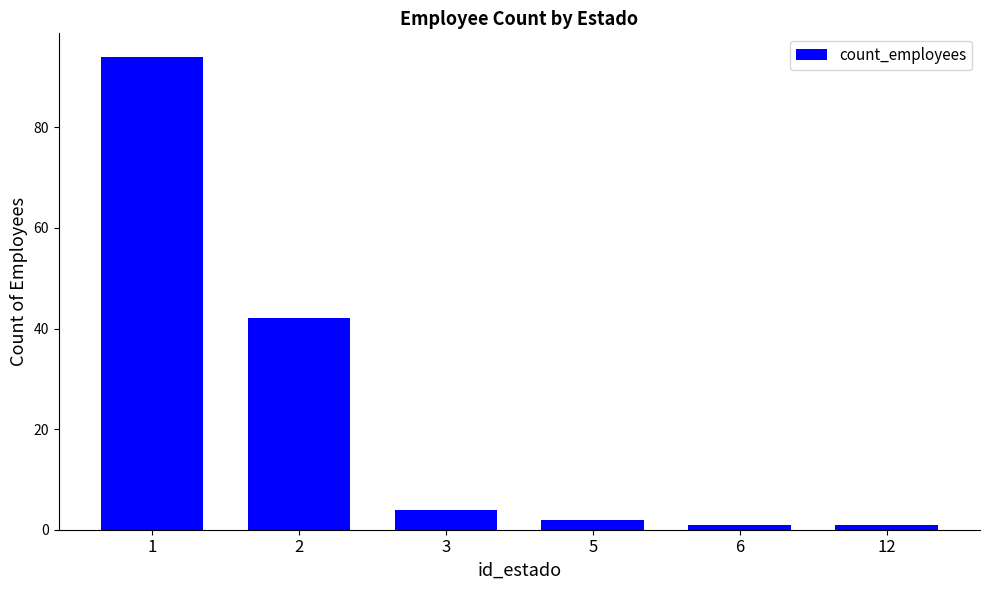

How many categories are shown in the chart?

6